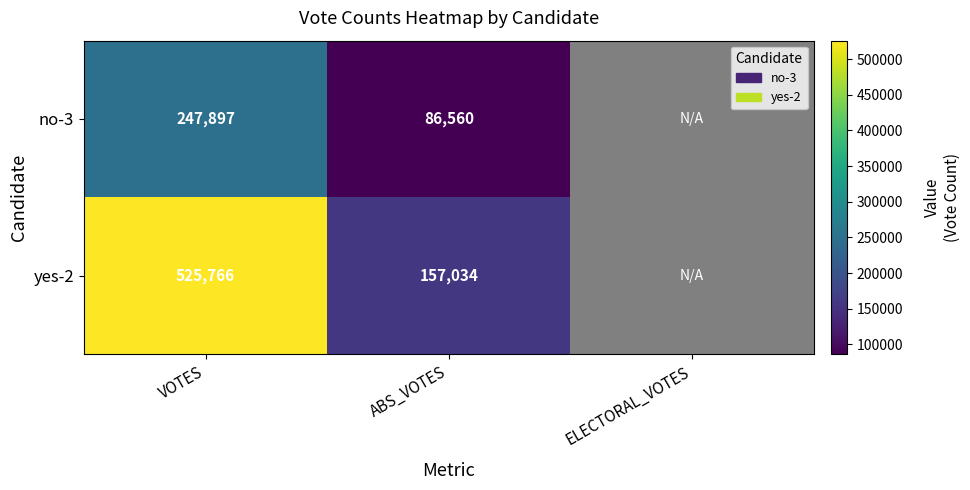

At how many categories does at least one series exceed 368676?

1